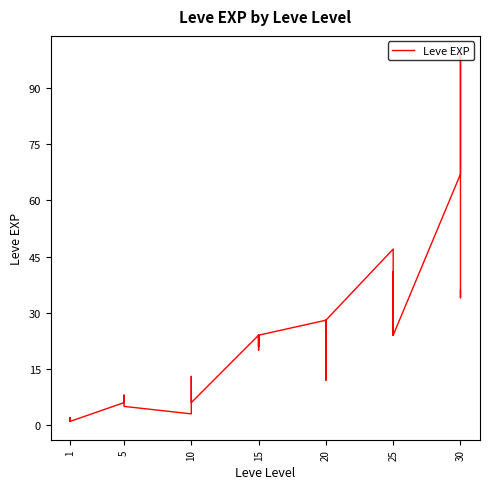

How many distinct data groups are displayed?

1